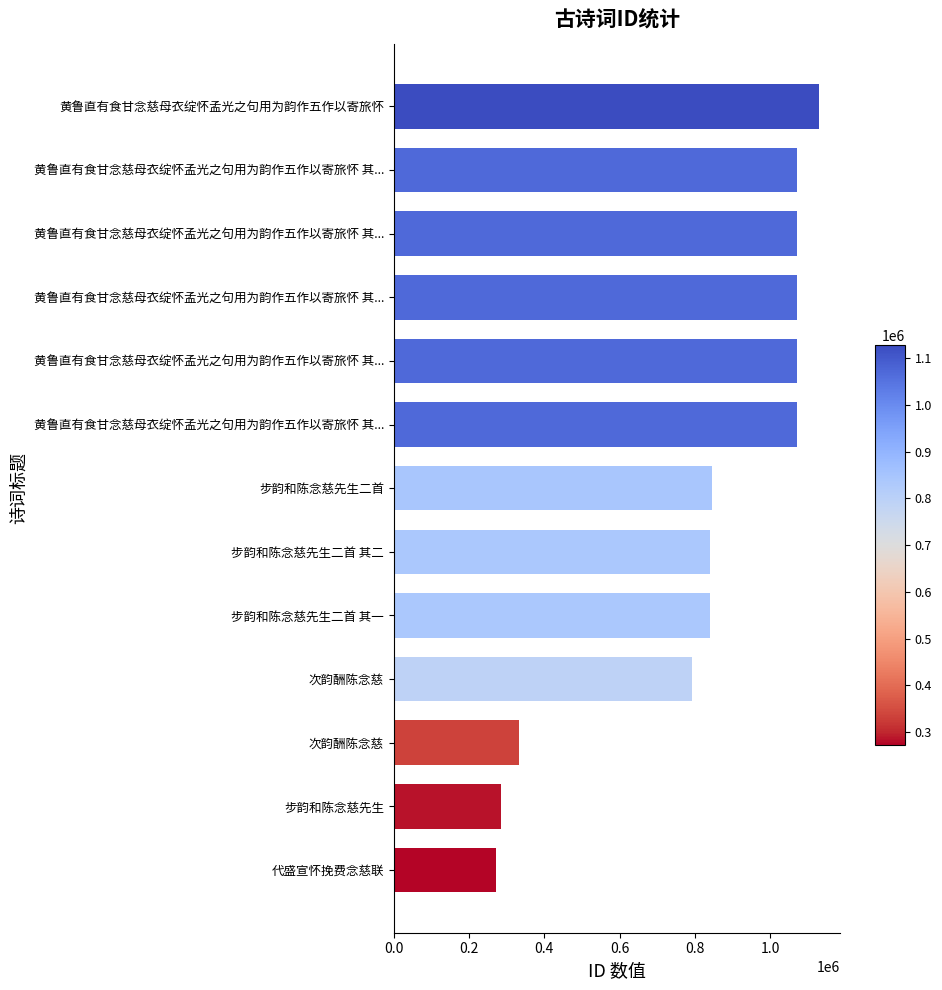

How many bars are there in total?

13